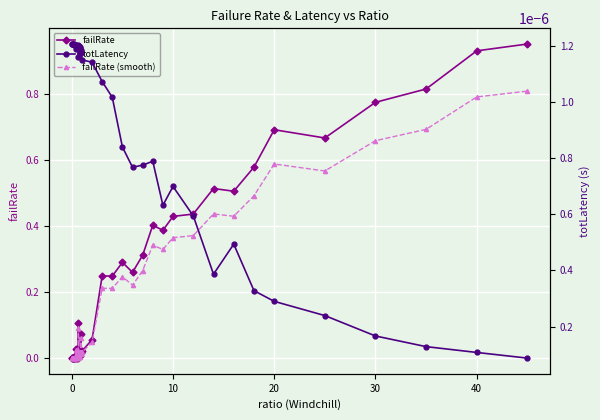

What is the sum of all failRate values?

9.8